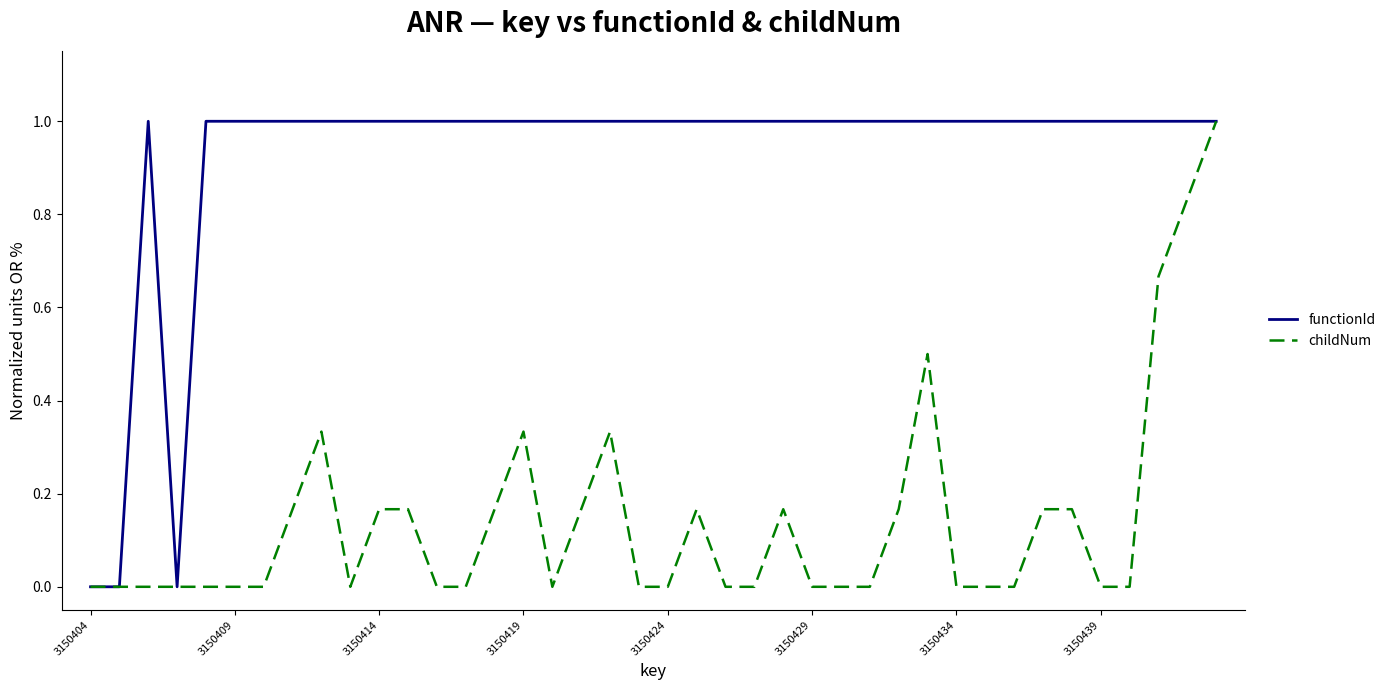

Which series has the largest total across all categories?

functionId